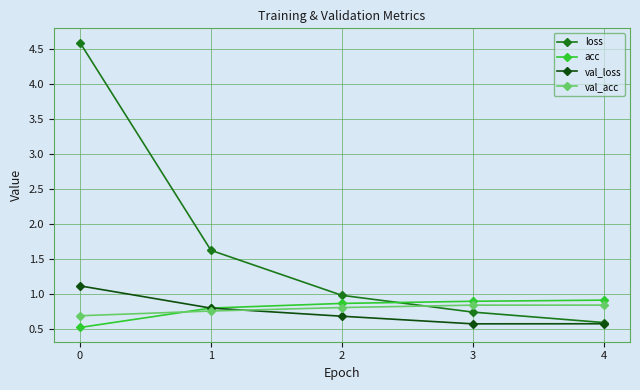

What are all the series names shown in the legend?

loss, acc, val_loss, val_acc